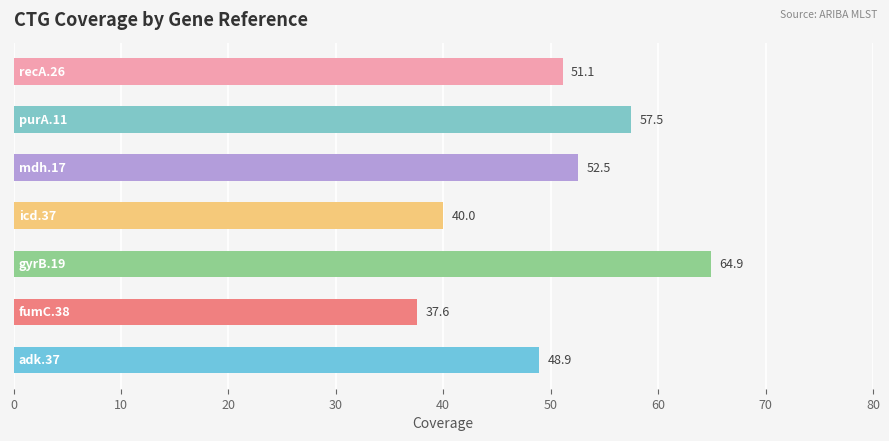

What is the greatest value displayed?

64.9